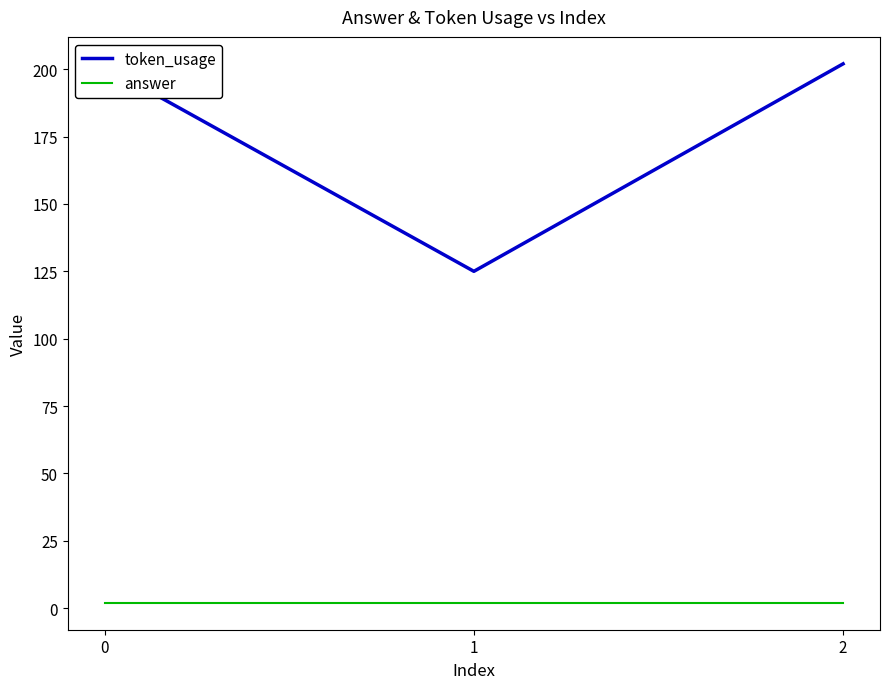

What is the sum of all answer values?

6